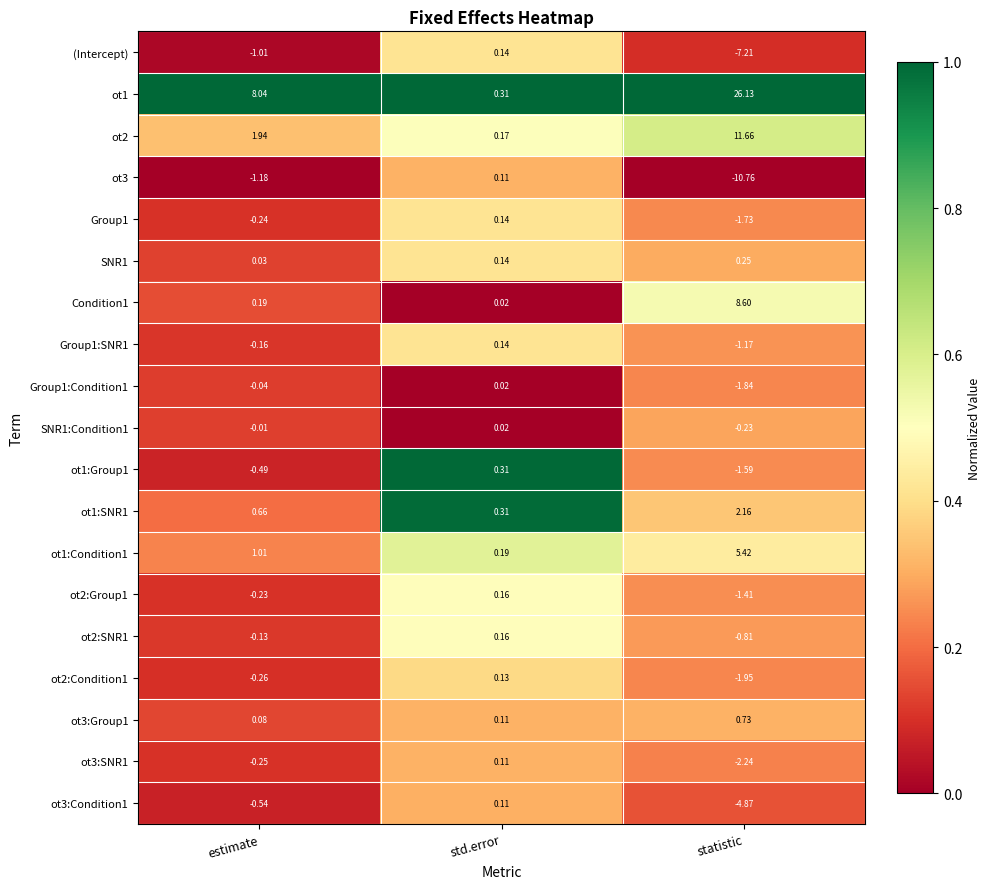

At which label does ot1 reach its minimum?

std.error